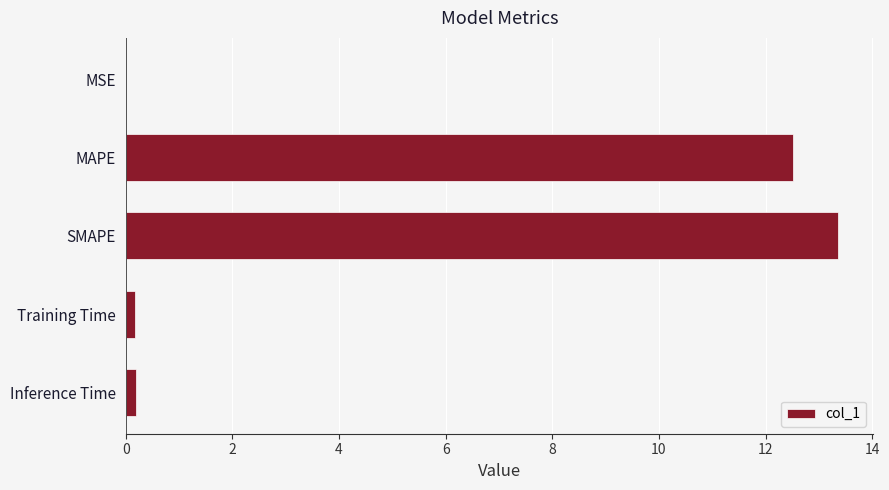

The value at MSE is 0.0. True or false?

True